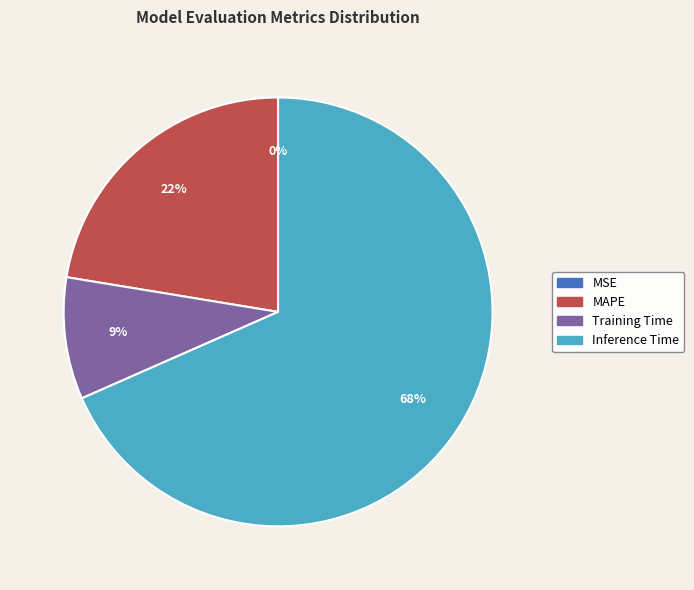

To the nearest percent, what is the average slice percentage?

25%